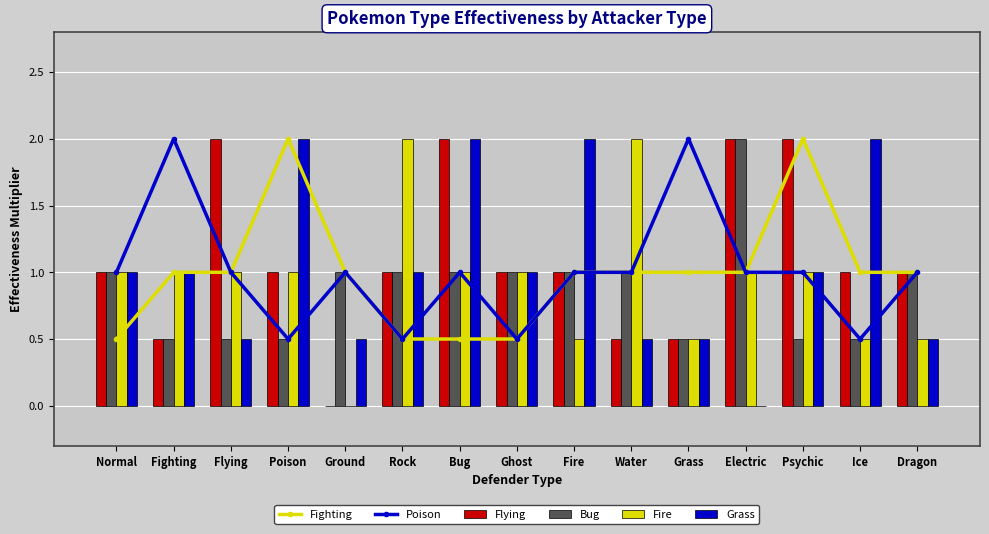

How many data points in Fighting are less than 1?

4